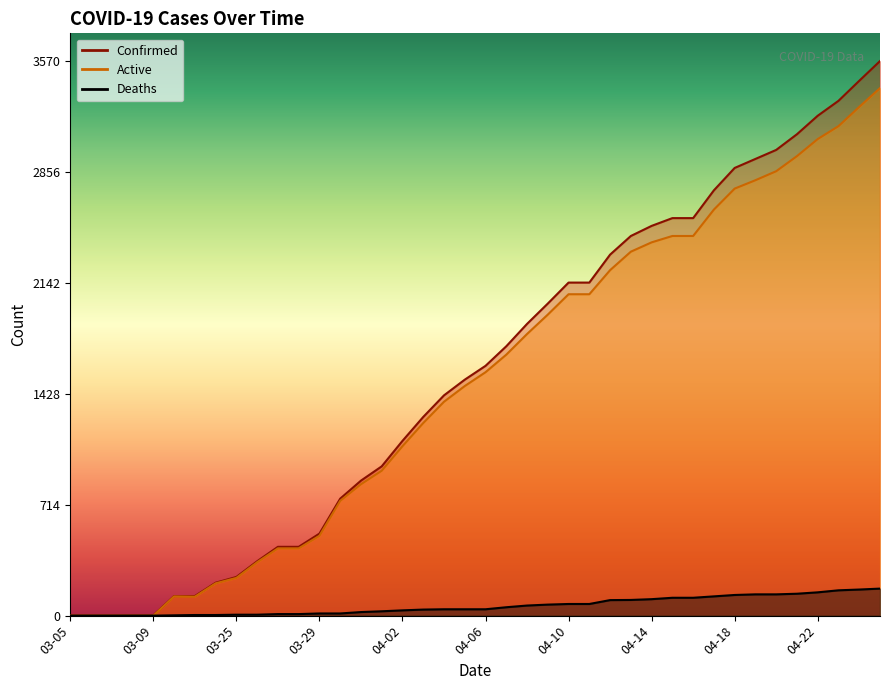

Between 03-05 and 04-25, which series saw the biggest shift?

Confirmed